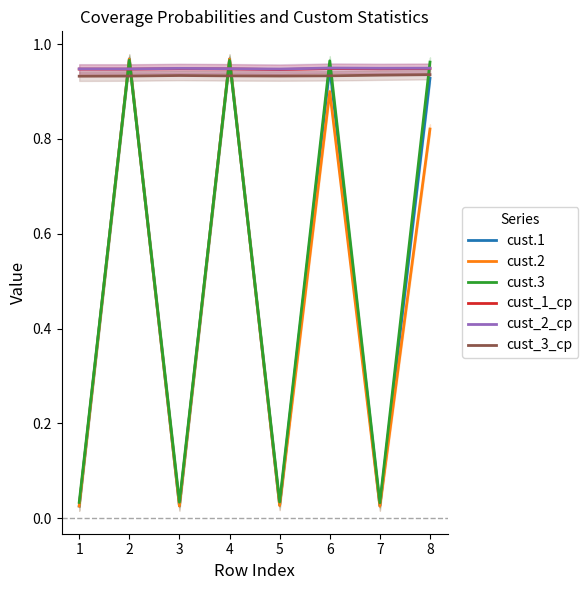

Does the chart display data point markers on the line(s)?

No